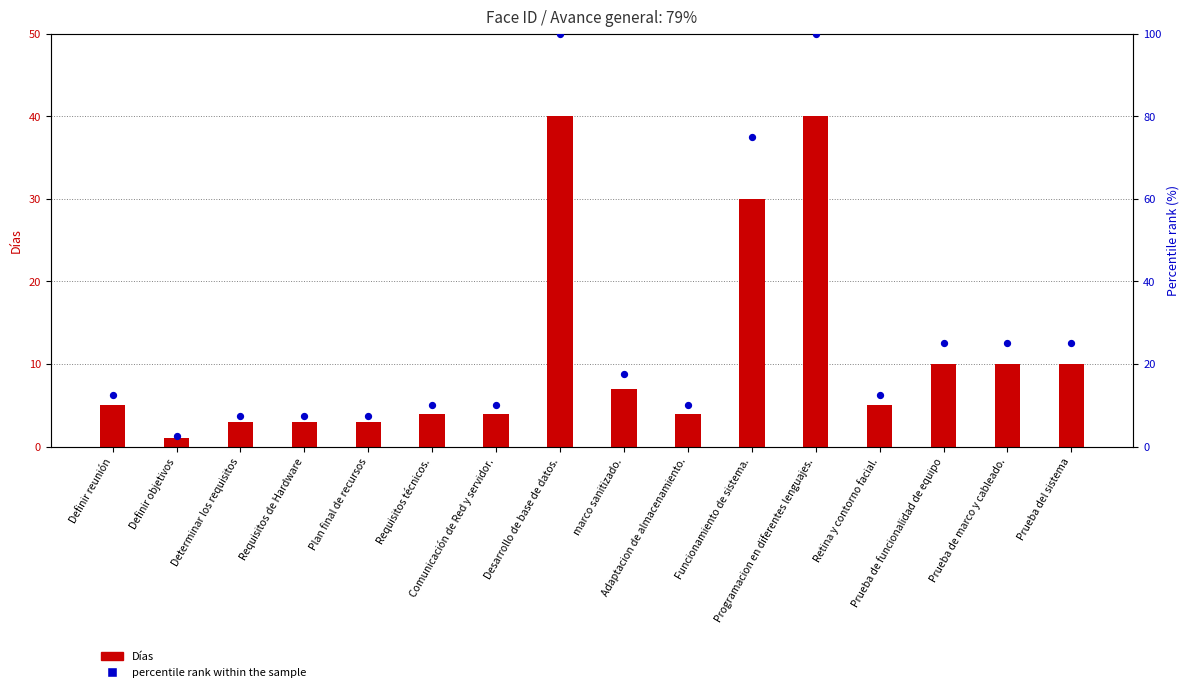

Which series has the largest Y range (max minus min)?

percentile rank within the sample